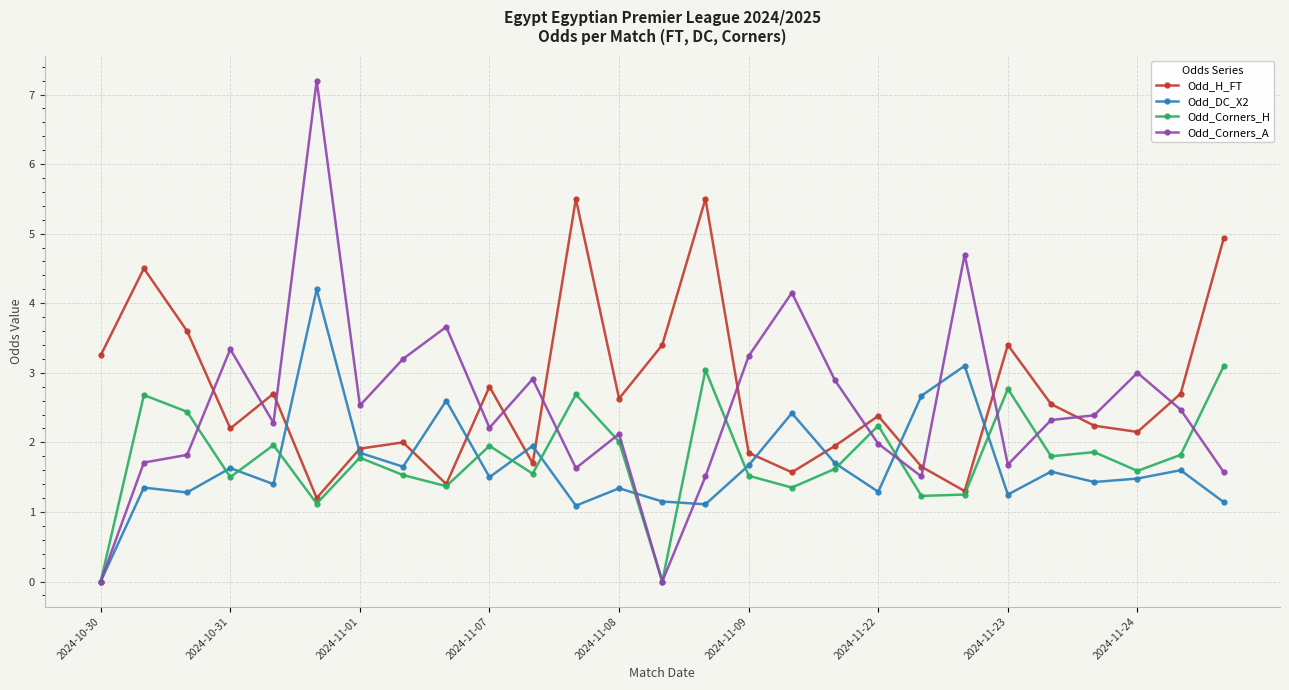

How many data points does each series have?

27